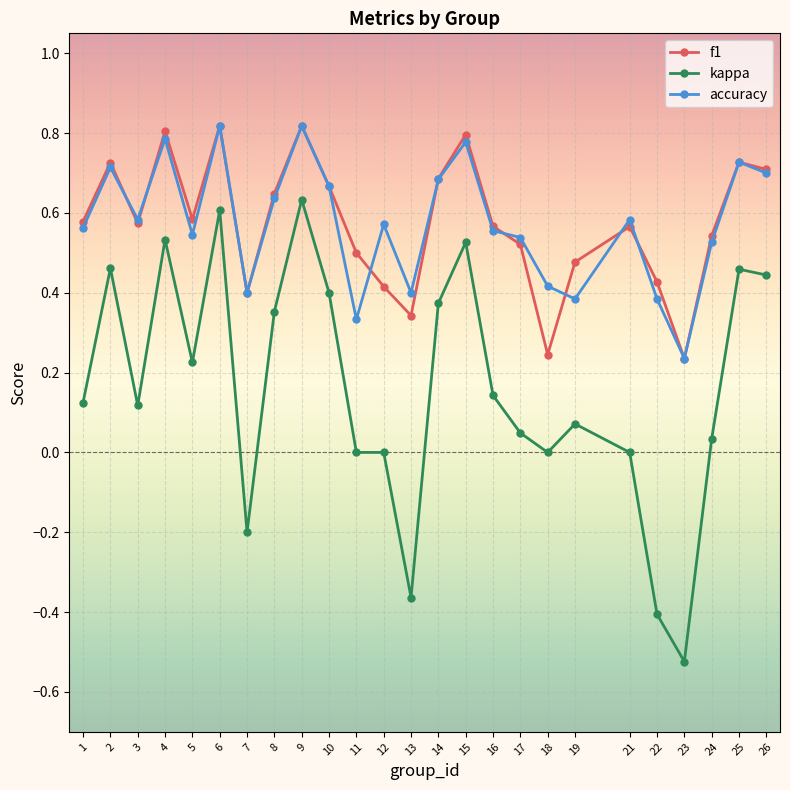

Which series changed the most between 1 and 2?

kappa